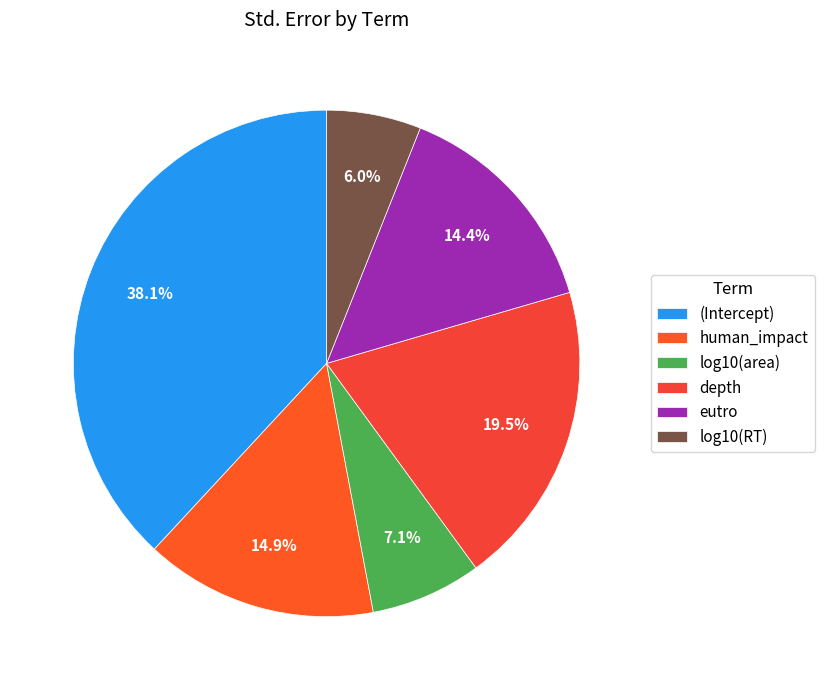

To the nearest percent, what is the difference between the log10(RT) and log10(area) slice percentages?

1%